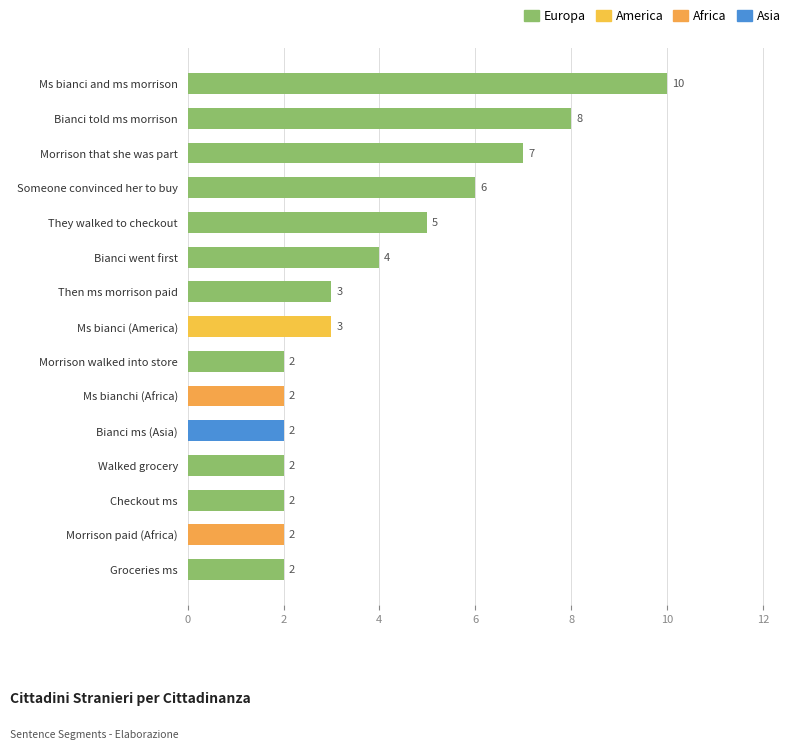

The value at Morrison walked into store is 2. True or false?

True